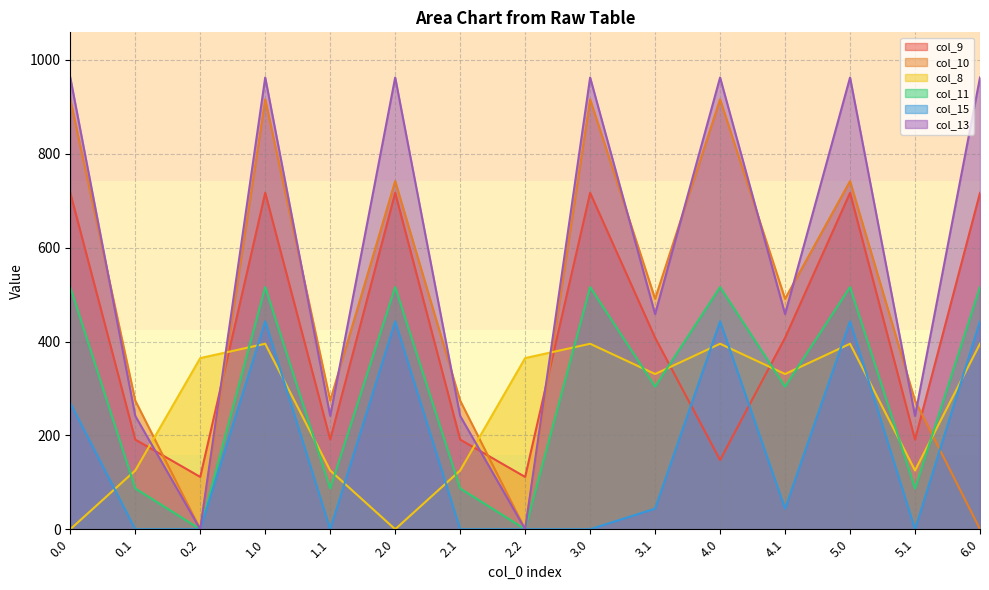

Is it true that col_13 equals 962.7 at 2.0?

True